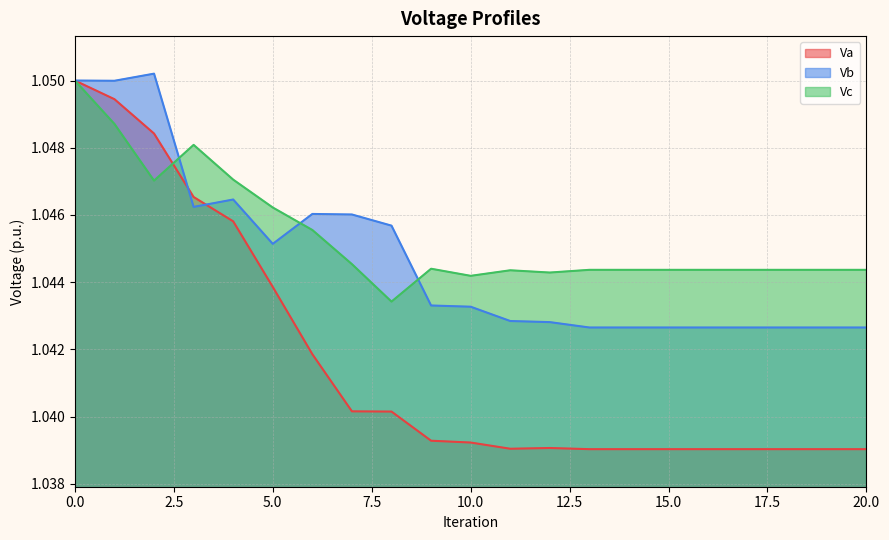

Where do Vc and Vb first cross each other?

2 and 3